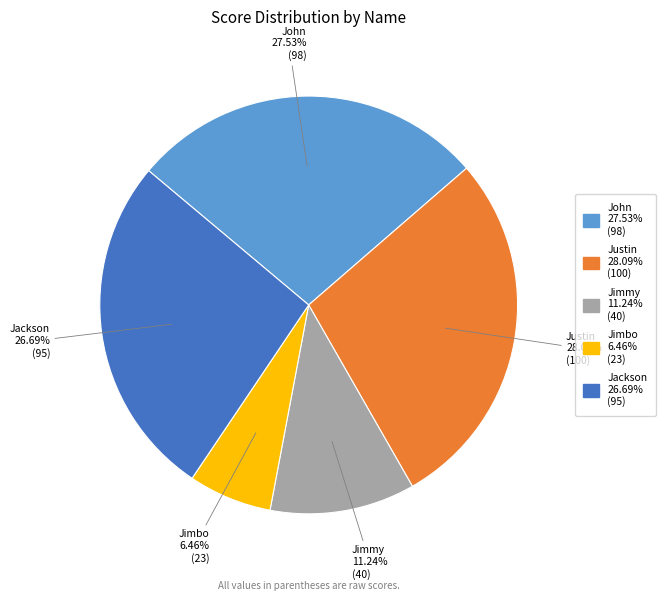

What percentage do John and Jimmy together represent?

38.8%